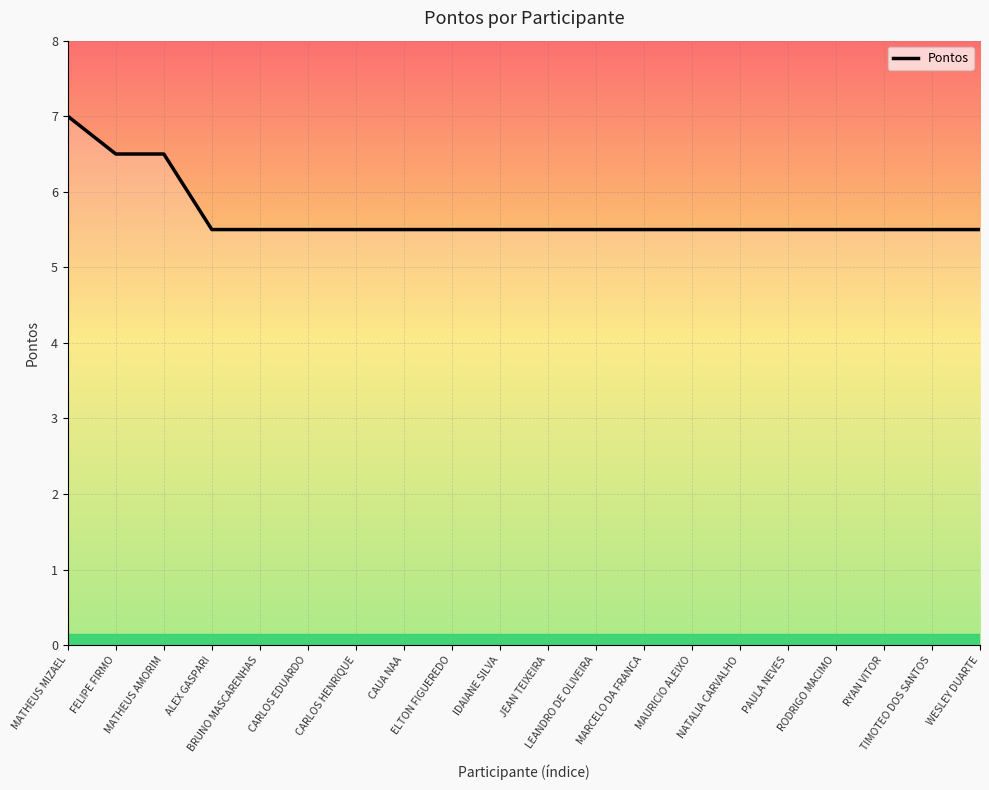

What is the minimum value shown in the chart?

5.5